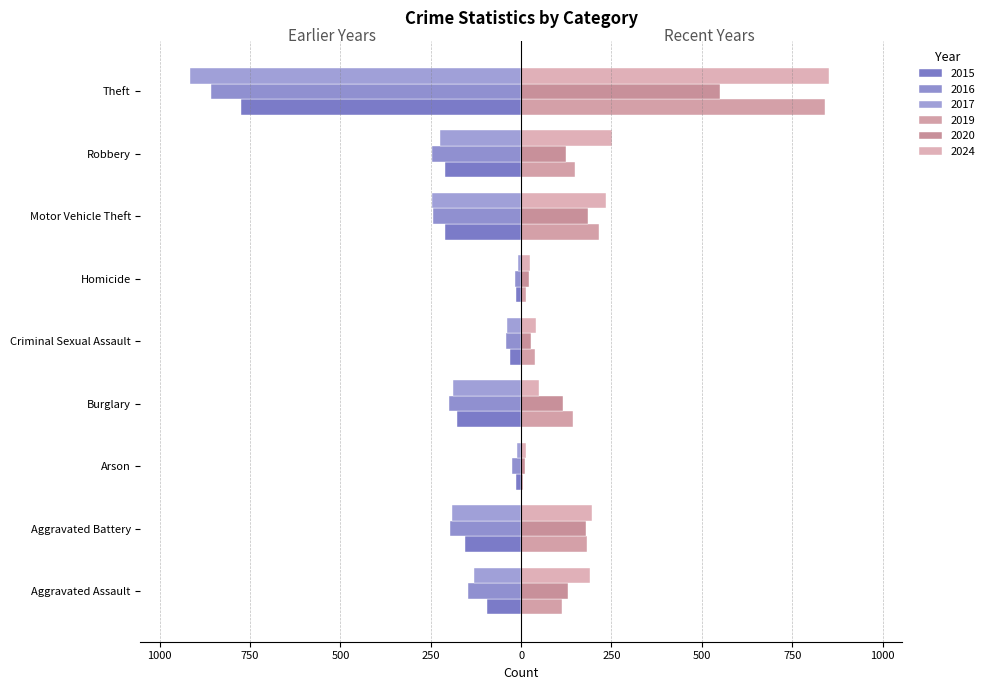

What are all the series names shown in the legend?

2015, 2016, 2017, 2019, 2020, 2024